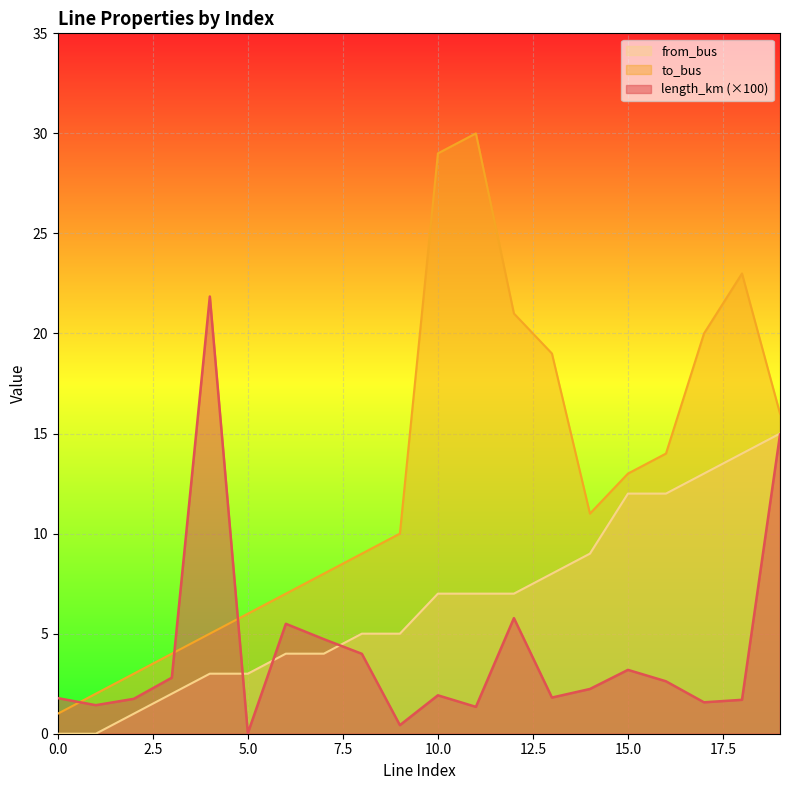

How many categories are shown in the chart?

20